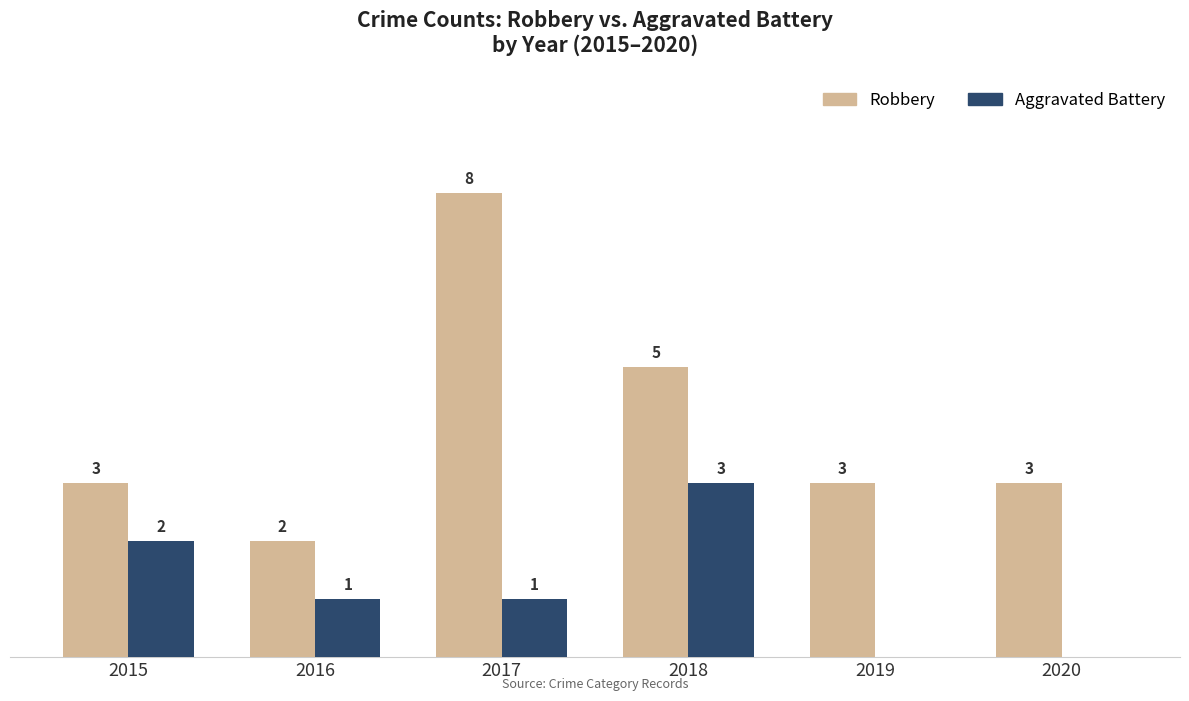

What are all the series names shown in the legend?

Robbery, Aggravated Battery